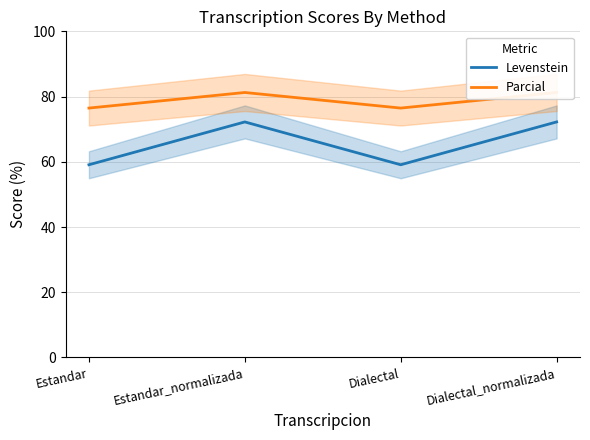

Rank the series at Estandar from lowest to highest value.

Levenstein, Parcial